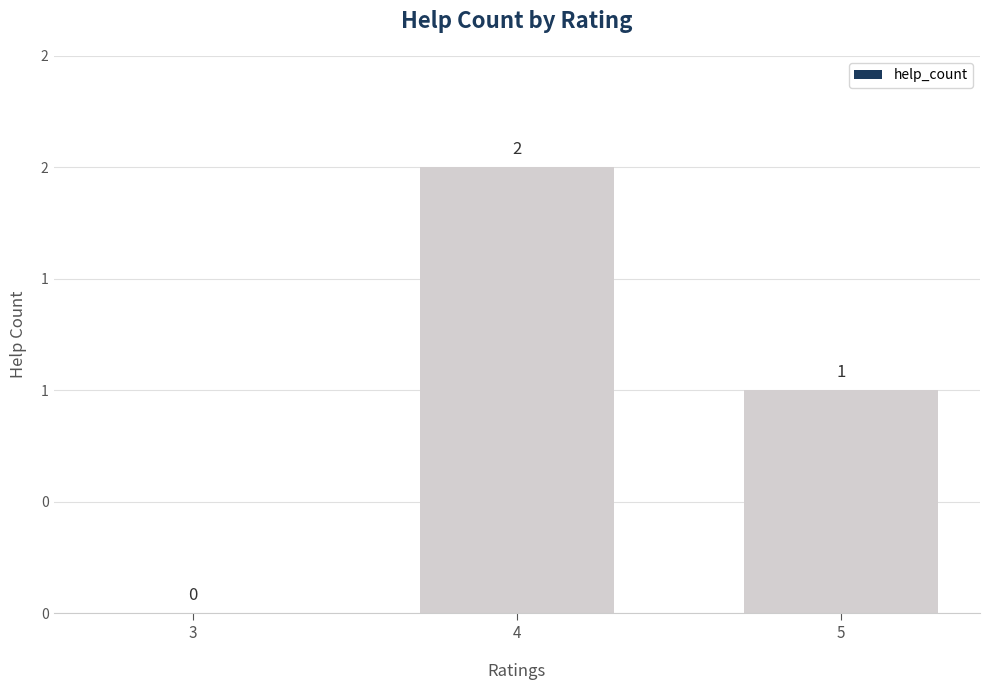

Reading left to right, what are all the values shown in this chart?

3=0	4=2	5=1